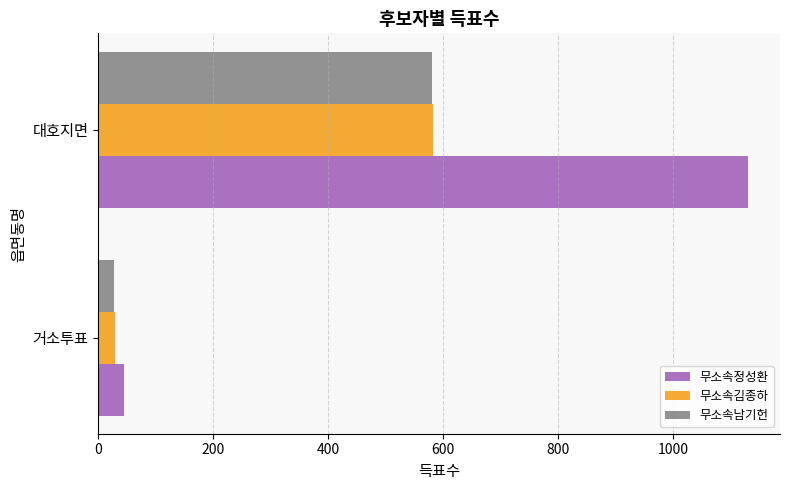

True or false: 무소속정성환 has a value of 44 at 거소투표.

True